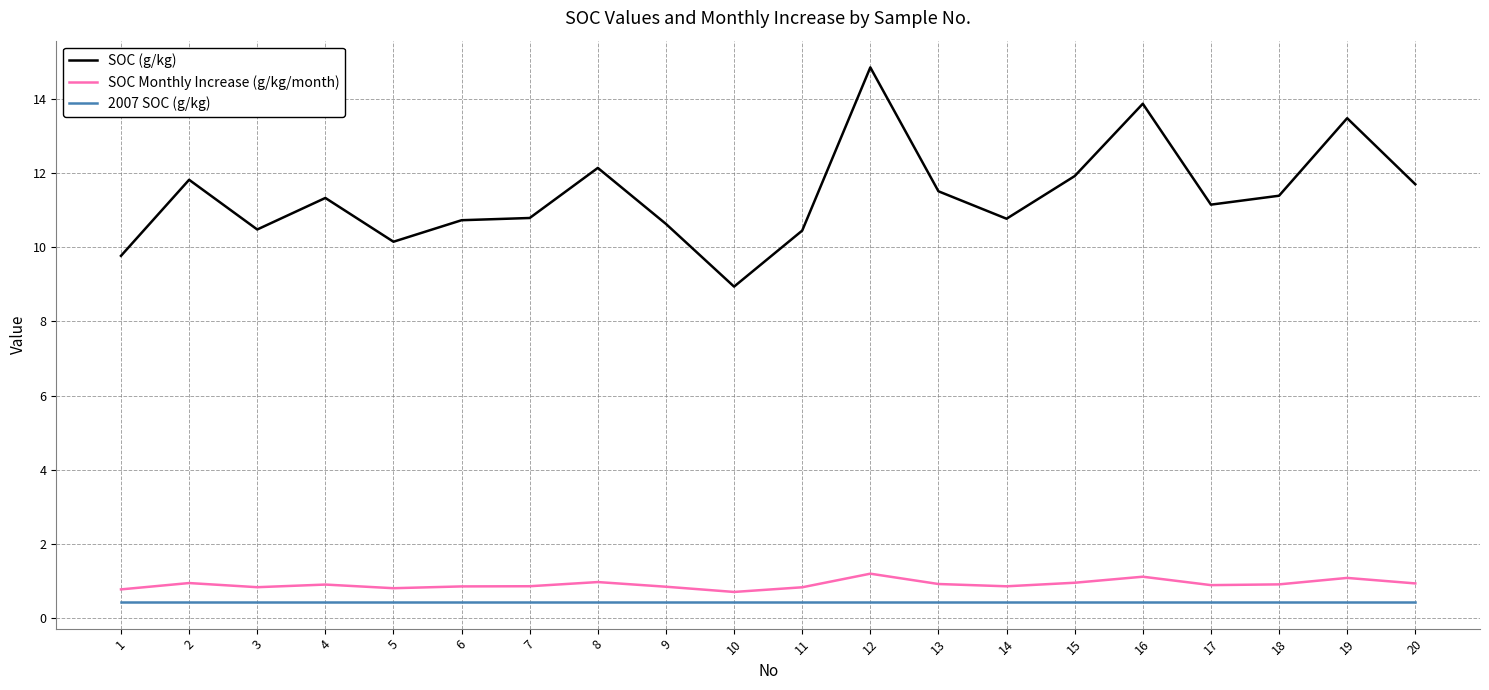

What is the spread (max minus min) of values at 14?

10.3